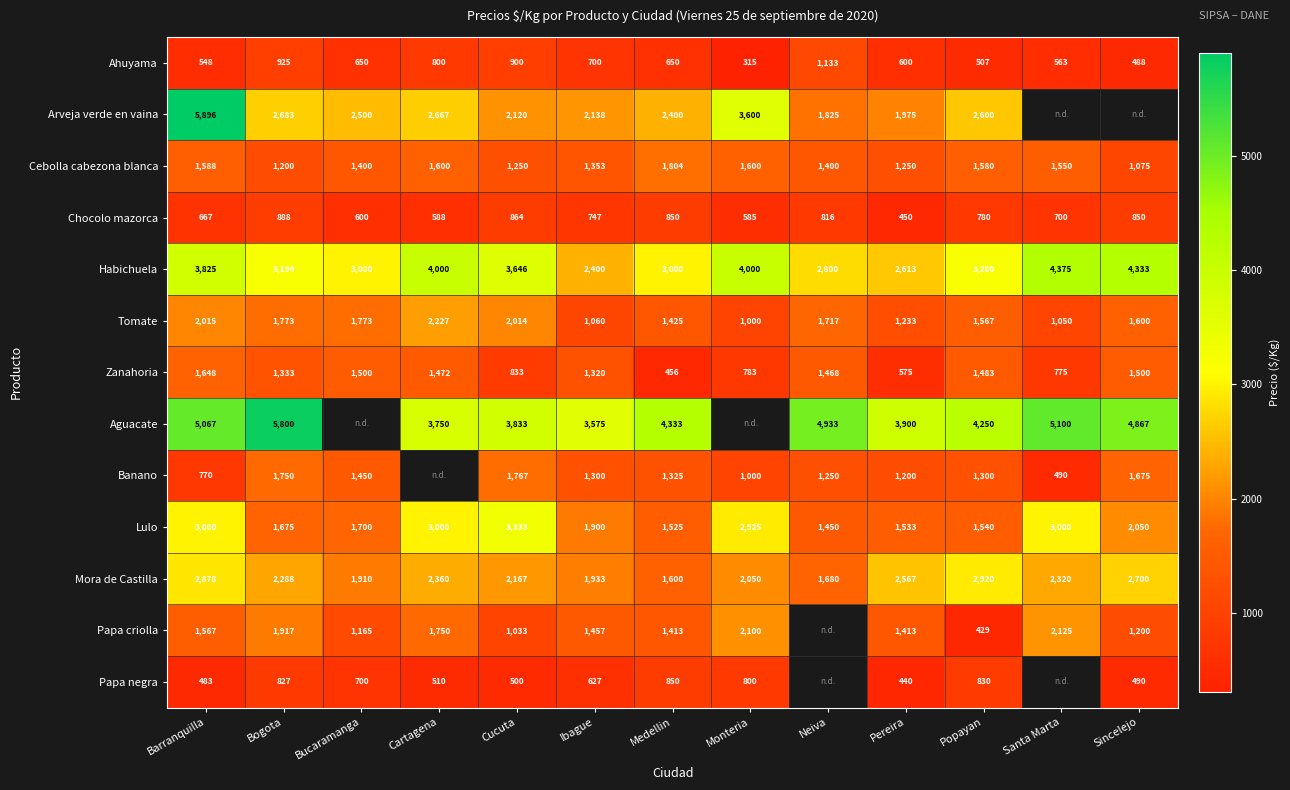

Which category has the highest value in the Lulo series?

Cucuta